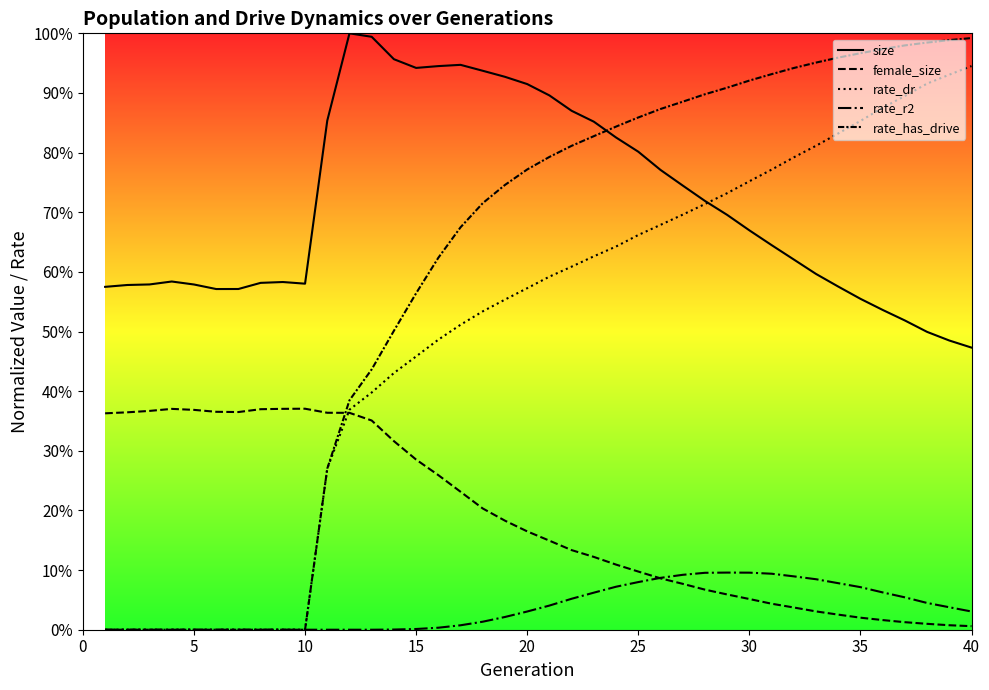

True or false: size has more than 0 points higher than both neighbors.

True